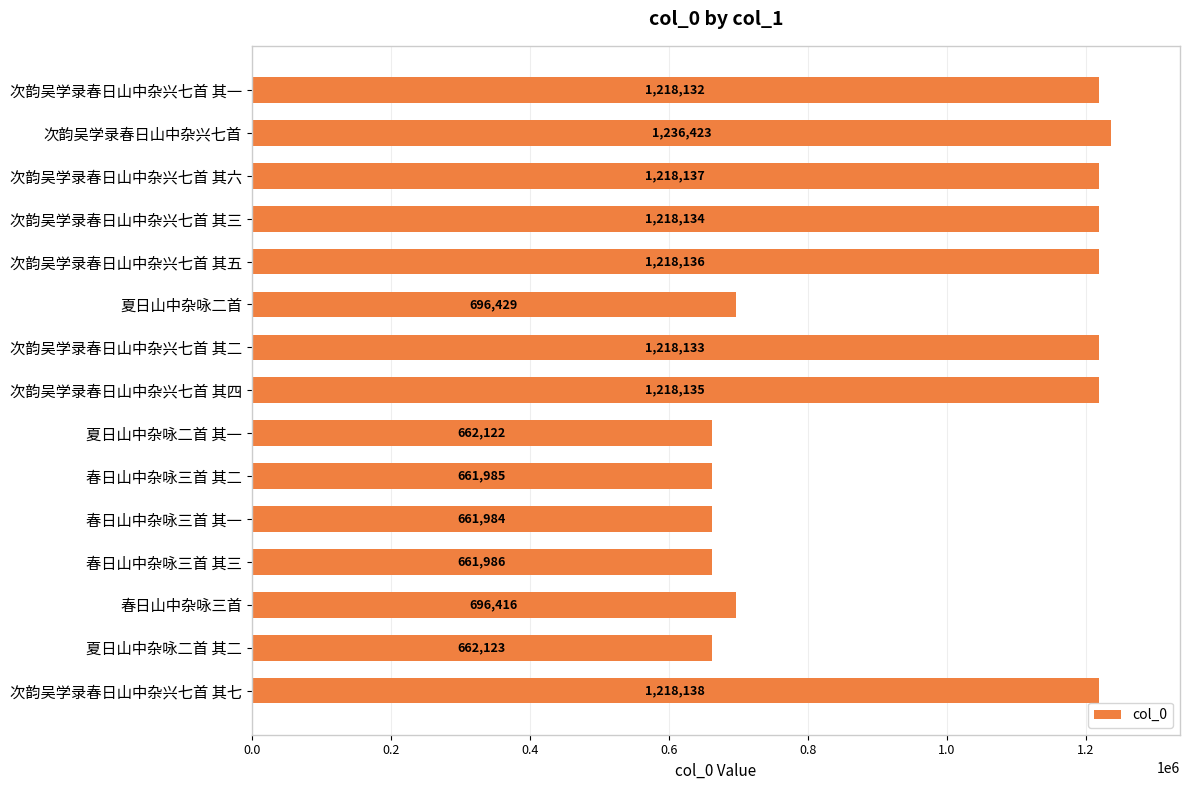

At which category does the chart reach its minimum across all series?

春日山中杂咏三首 其一